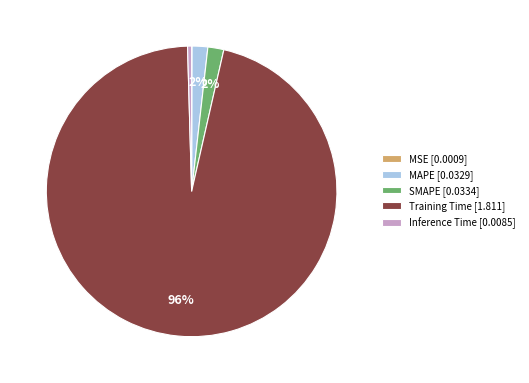

Which category has the biggest portion of the pie?

Training Time